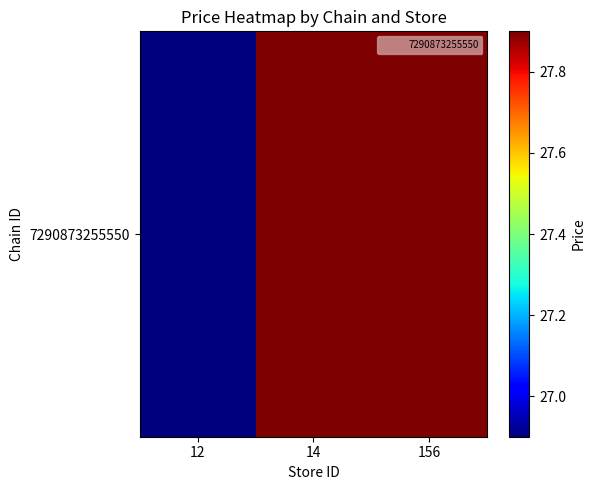

The chart shows a value of 26.9 at 12. True or false?

True